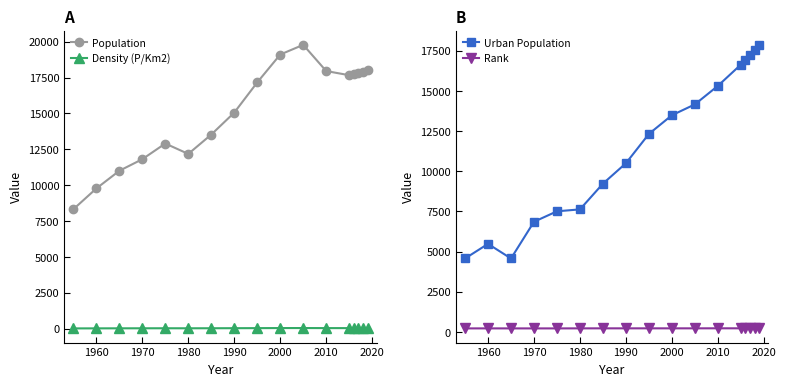

List the series in order of their peak value, highest first.

Population, Urban Population, Rank, Density (P/Km2)